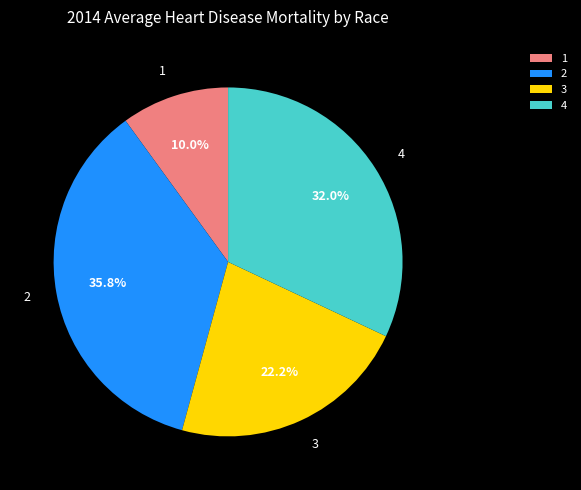

True or false: 2 accounts for 36% of the total.

True